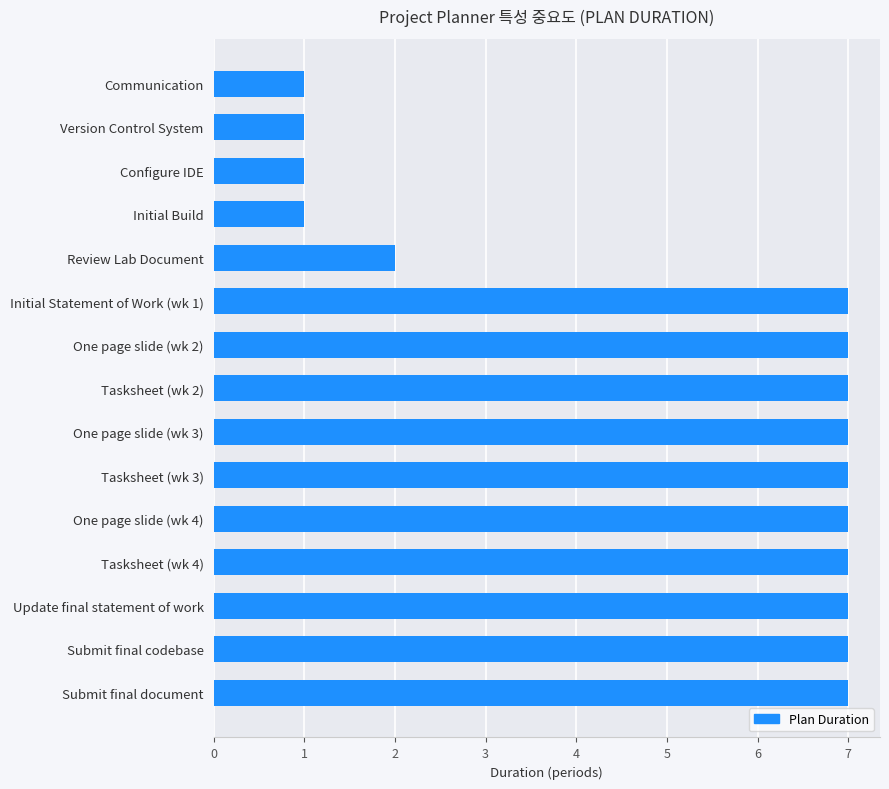

What is the difference between the values at Configure IDE and Tasksheet (wk 4)?

6